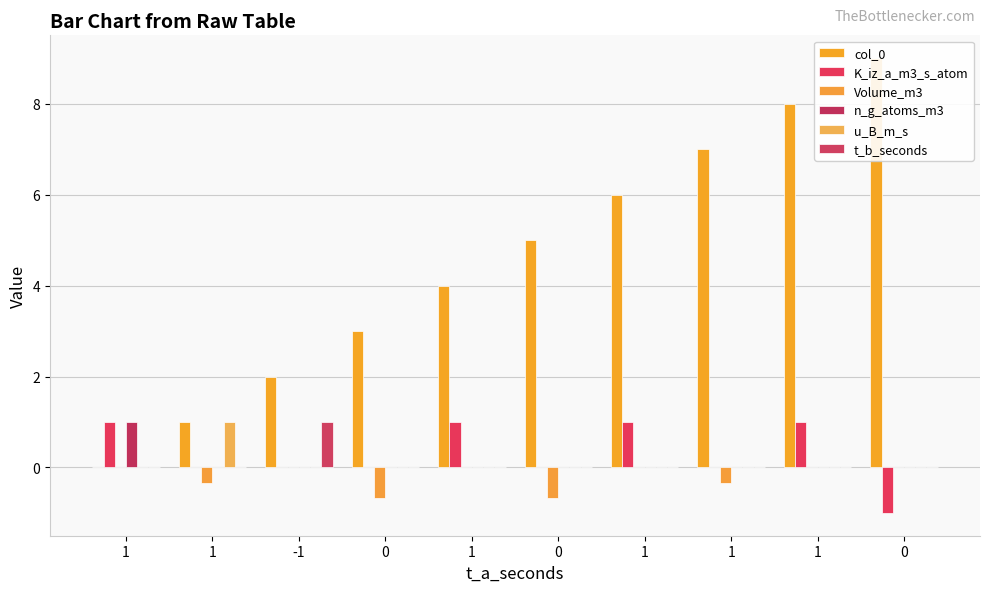

What is the average value of the Volume_m3 series?

-0.2